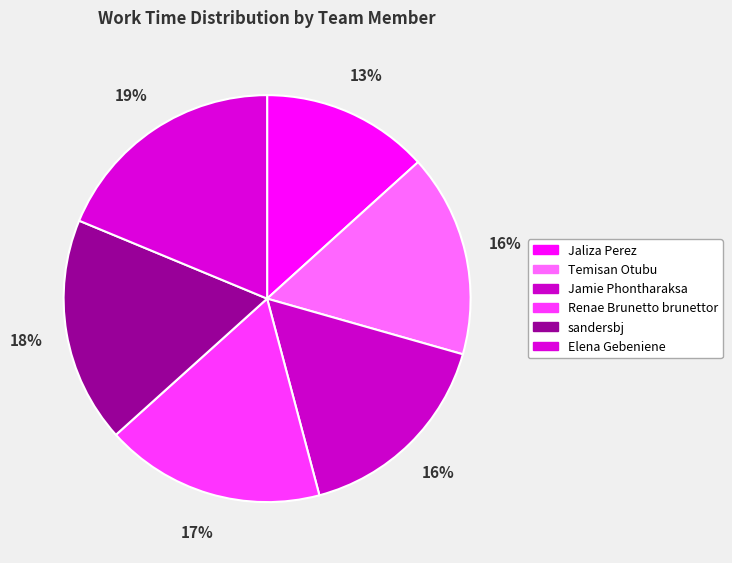

The Jaliza Perez slice represents 13% of the pie. True or false?

True